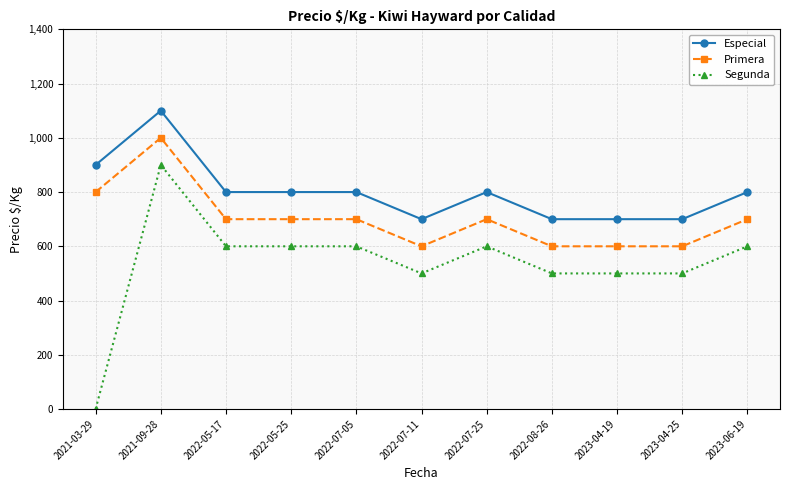

Does the chart have visible grid lines?

Yes